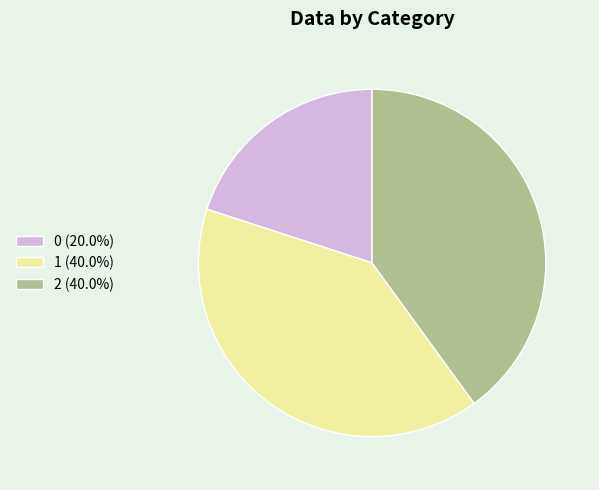

Count the number of slices in the pie.

3